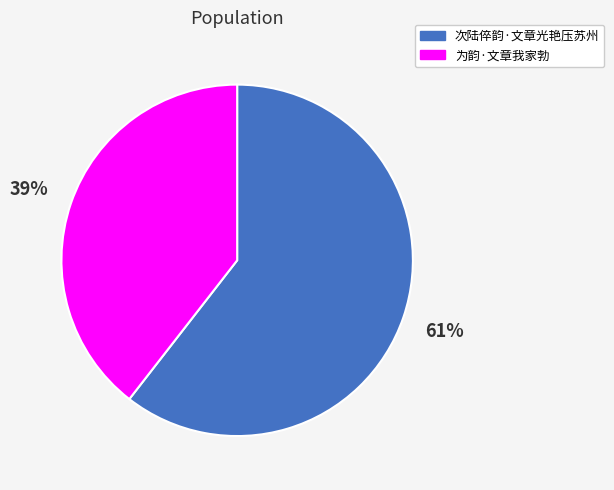

Combined, do 次陆倅韵·文章光艳压苏州 and 为韵·文章我家勃 account for over 50%?

Yes